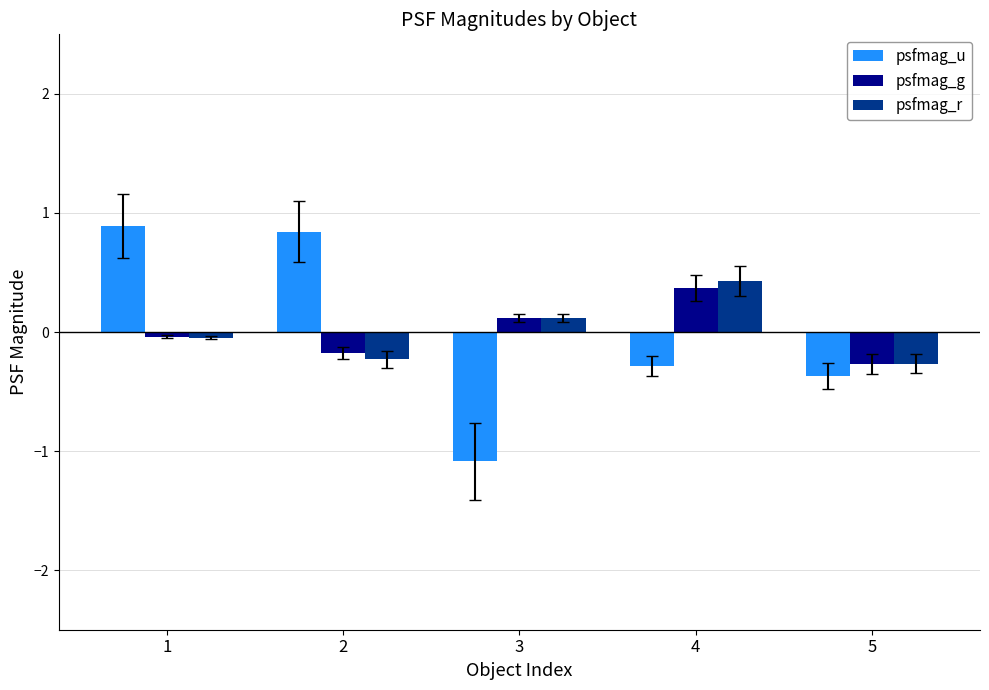

Is the value of psfmag_u at 5 greater than the value of psfmag_g at 4?

No